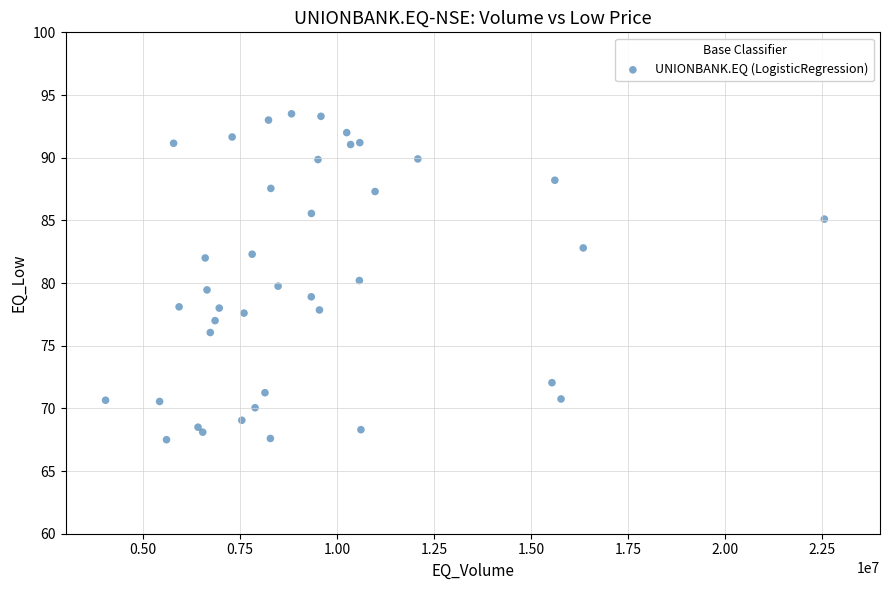

What is the range of X values (max minus min)?

18532904.0